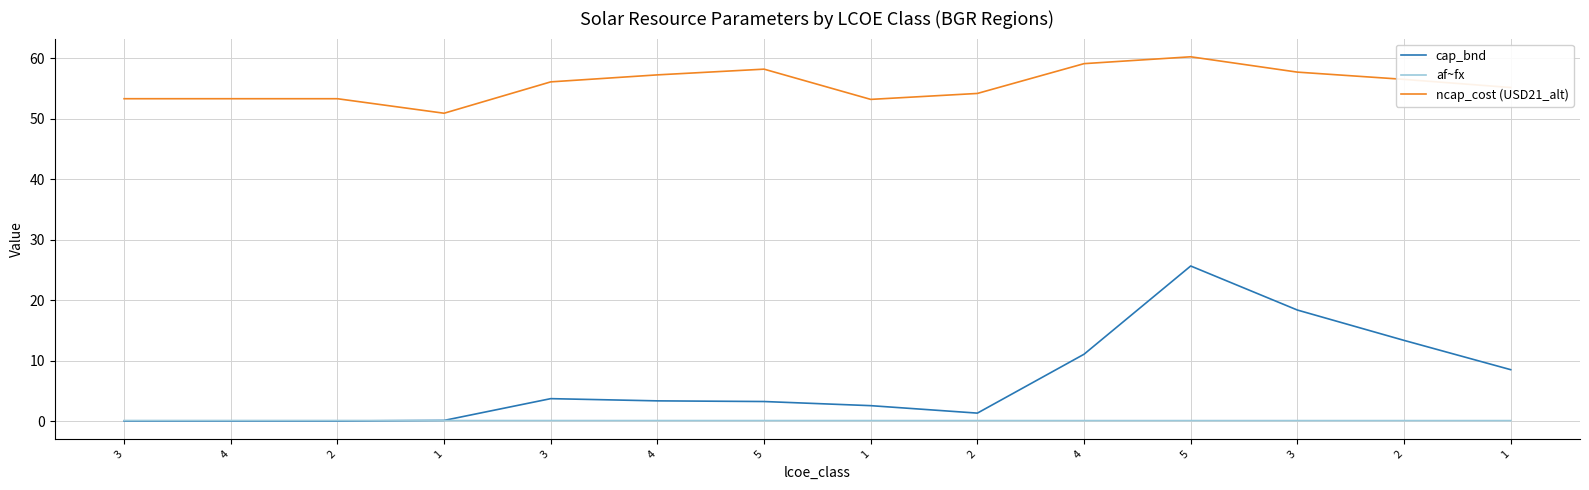

What is the maximum value shown in the chart?

60.3